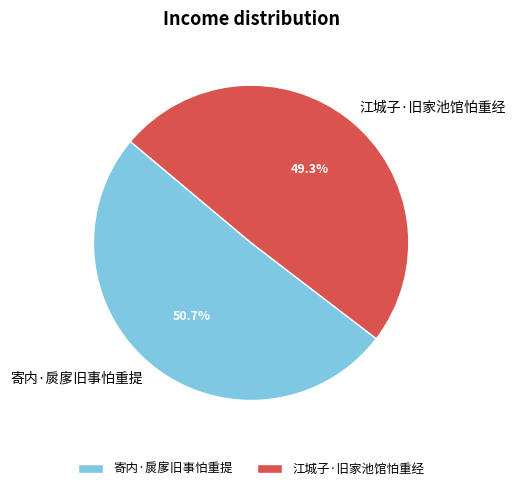

Which category has the biggest portion of the pie?

寄内·扊扅旧事怕重提